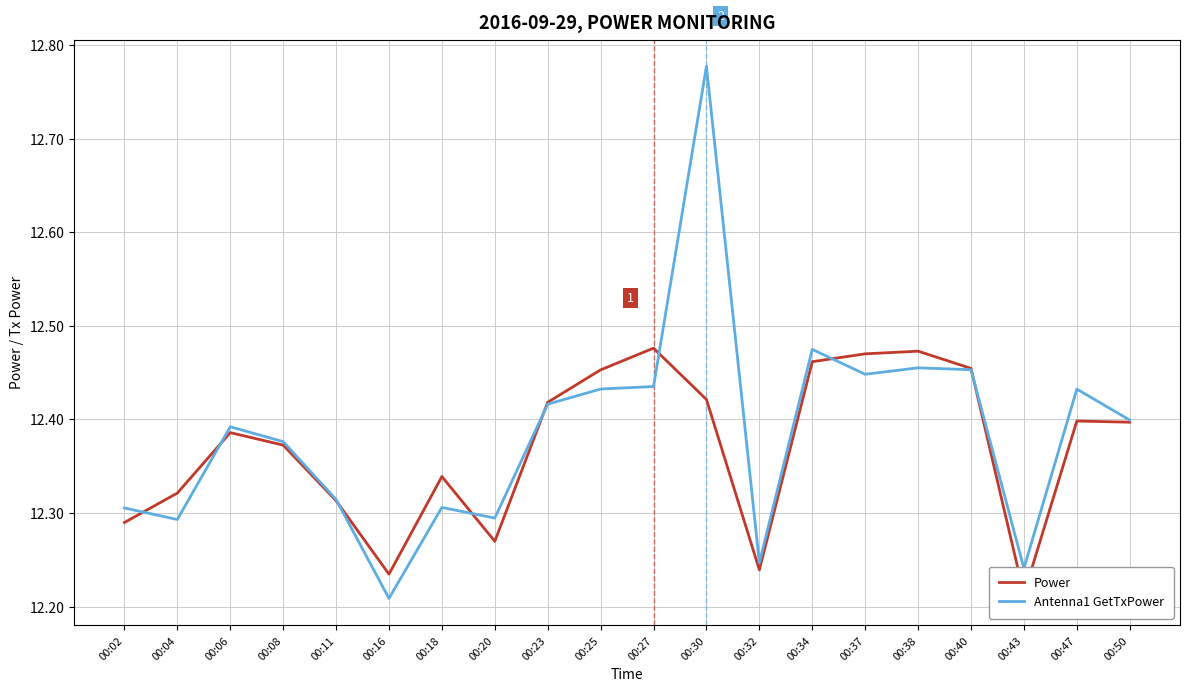

Which label corresponds to the largest value in the chart?

00:30